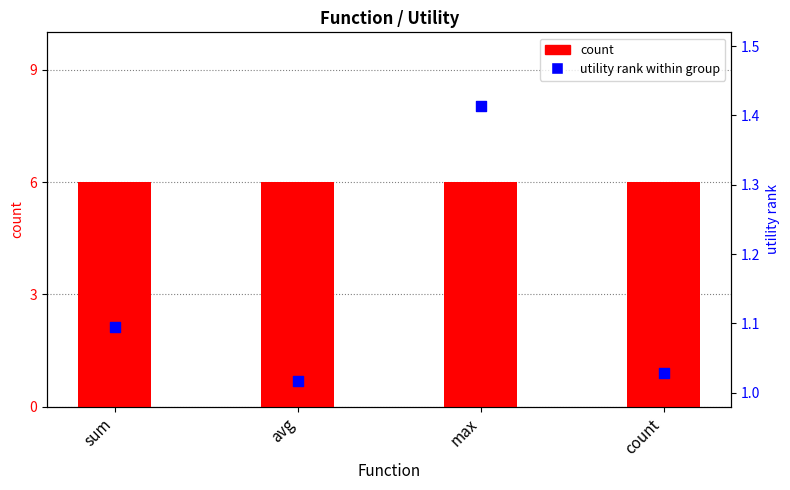

What are all the series names shown in the legend?

count, utility rank within group